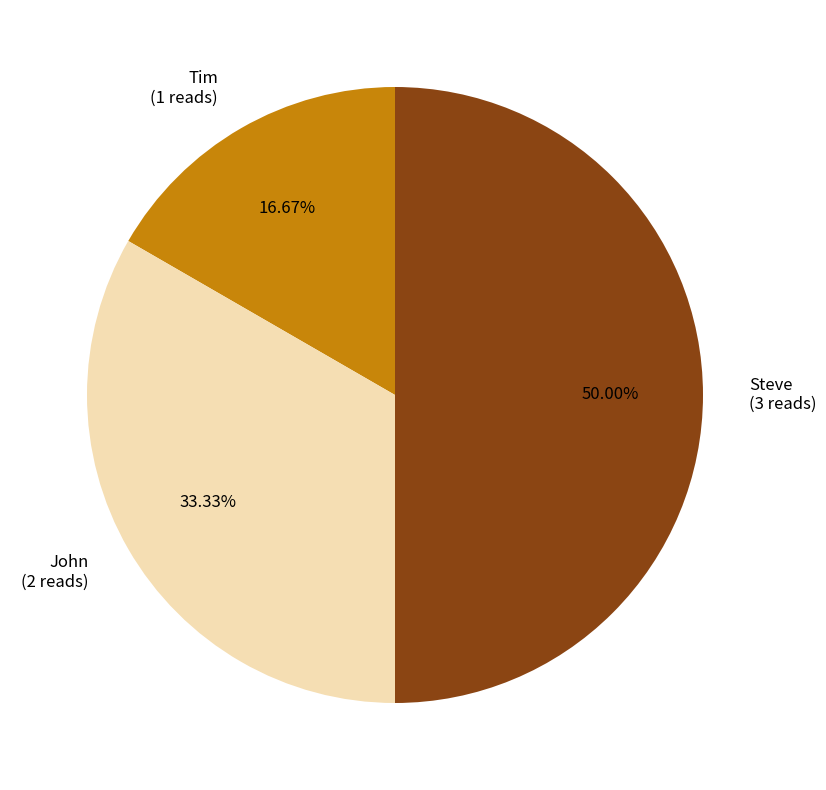

Which category has the biggest portion of the pie?

Steve